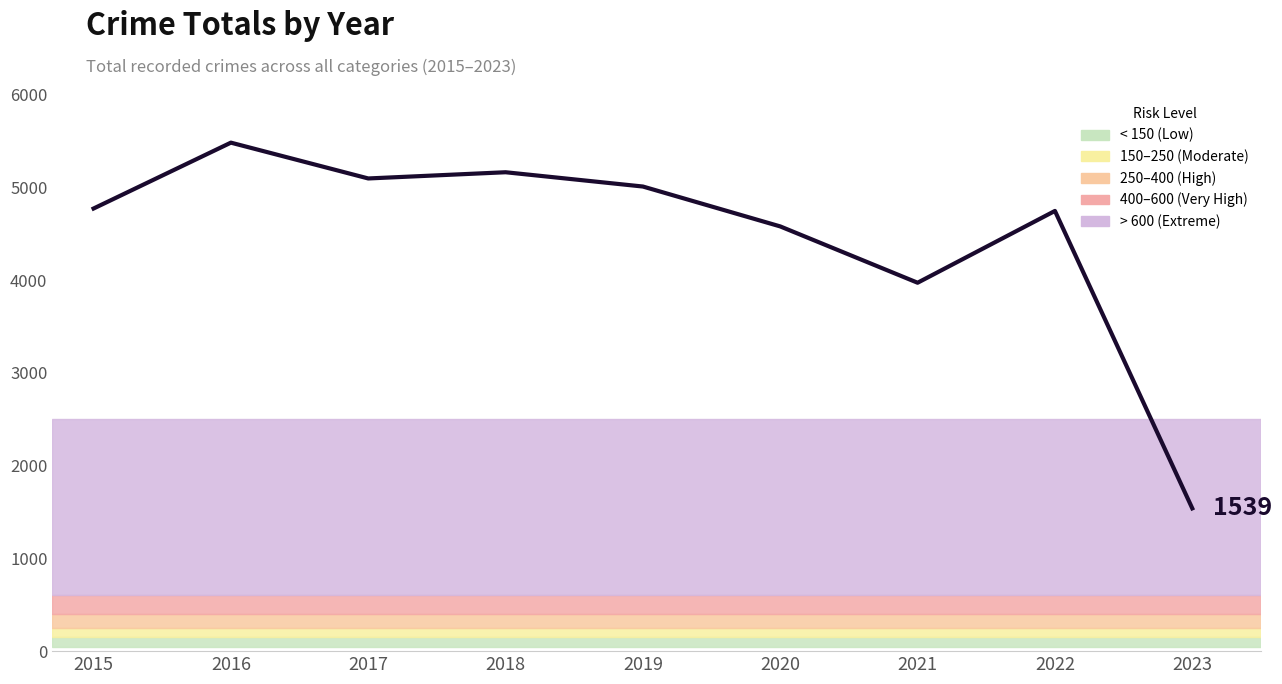

Which has a higher value, 2016 or 2023?

2016